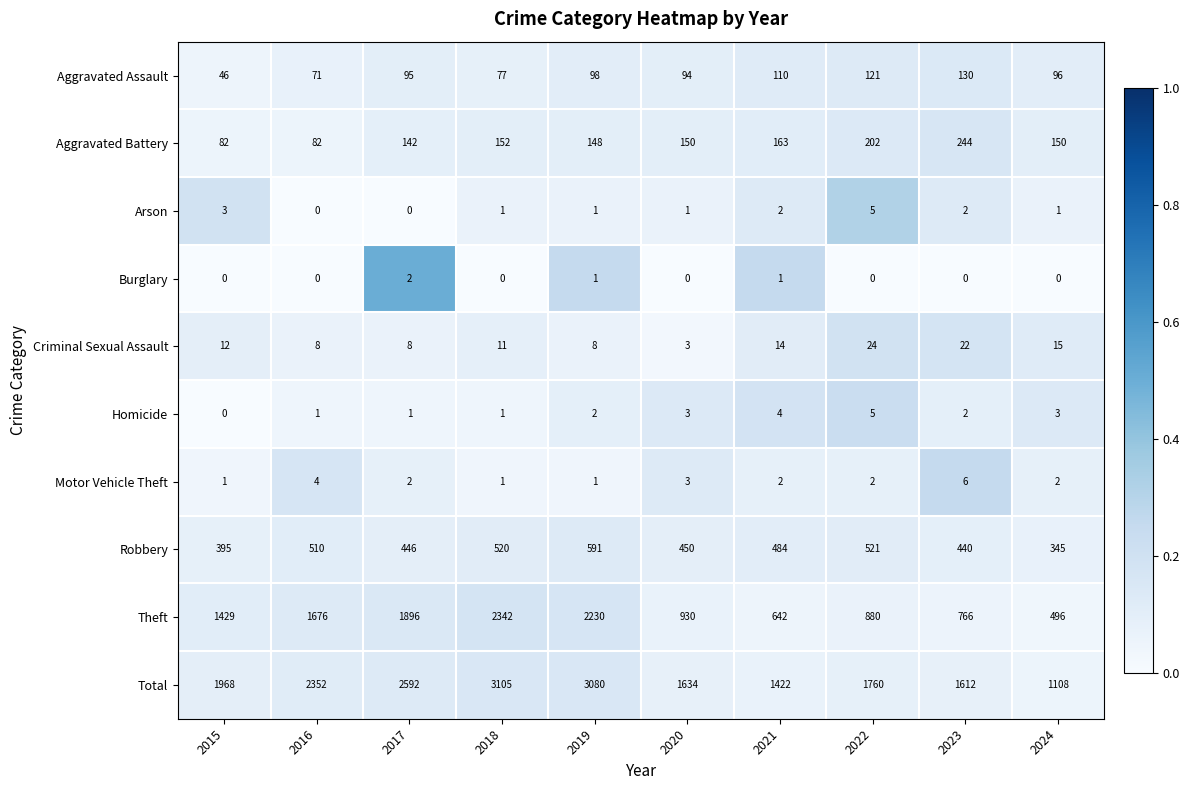

True or false: Total has a value of 1760 at 2022.

True